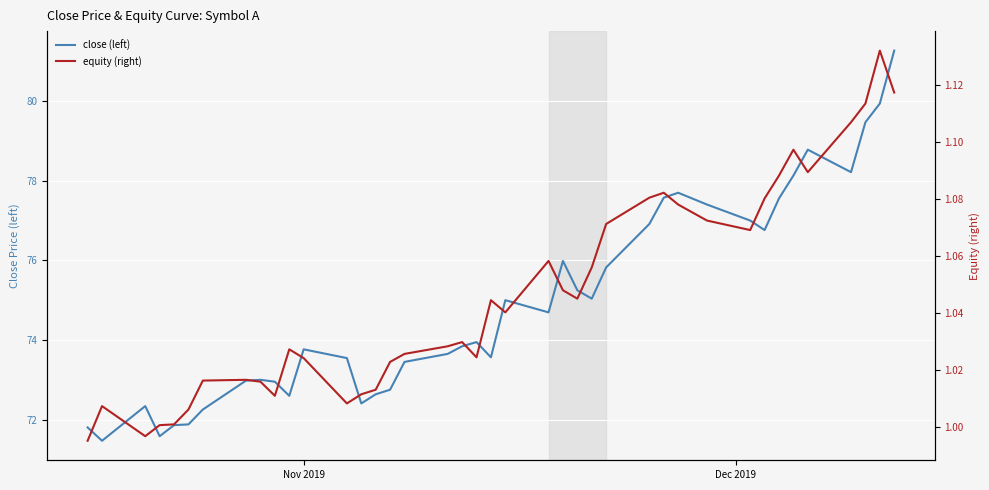

True or false: equity (right) and close (left) intersect in this chart.

False